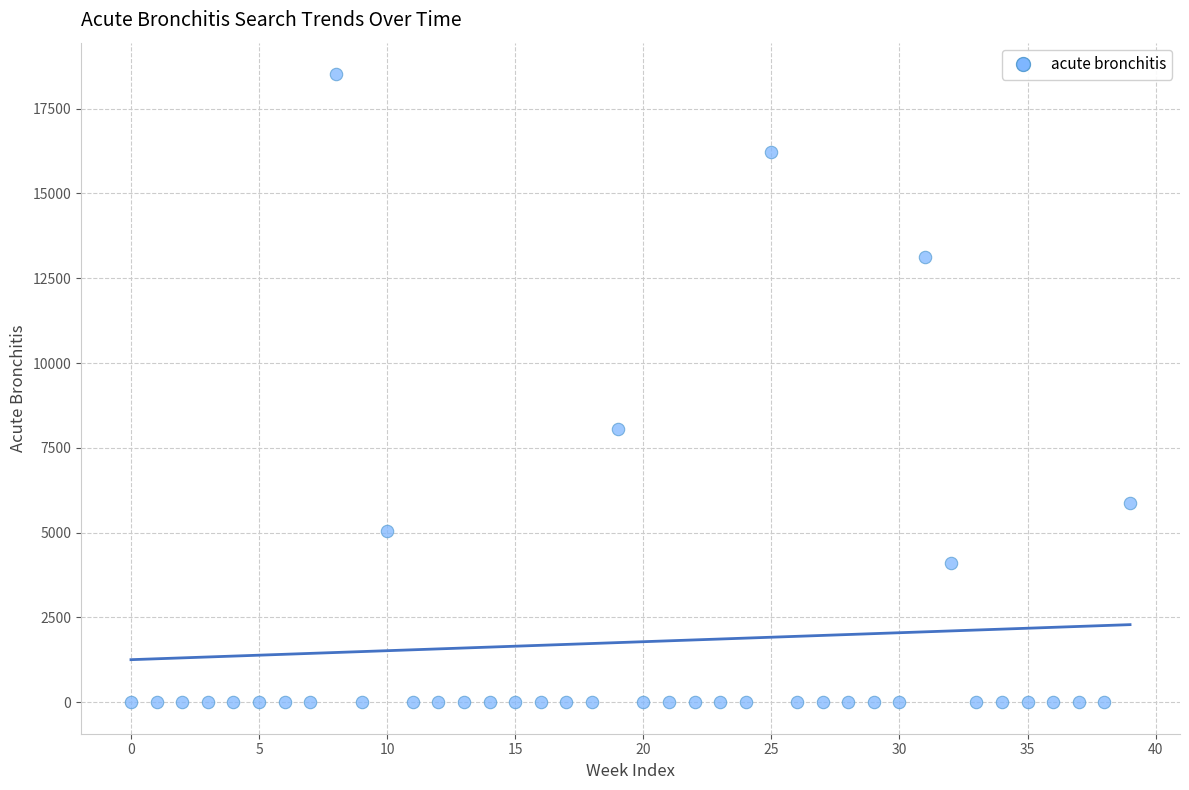

What Y value in the scatter plot is closest to 9259?

8044.4